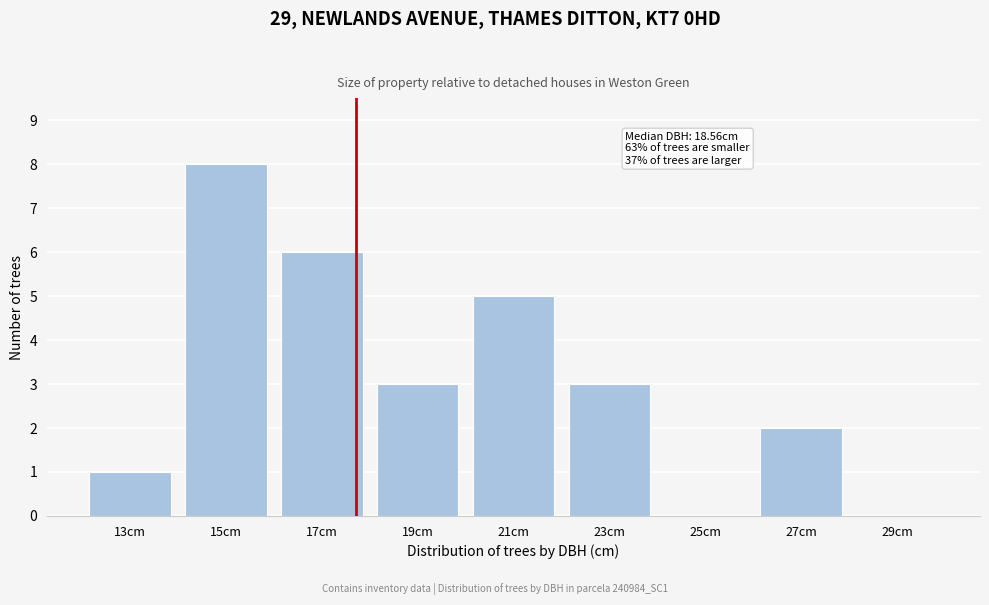

Which category has the highest value across all series?

15cm